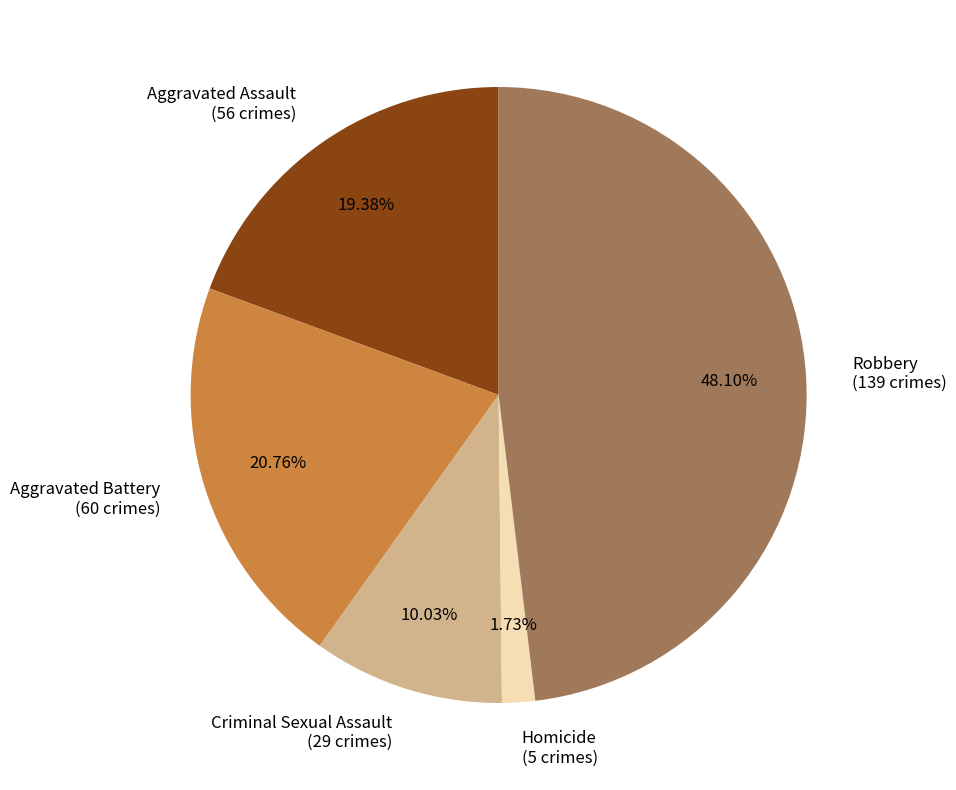

What percentage is the Aggravated Assault slice, to the nearest percent?

19%